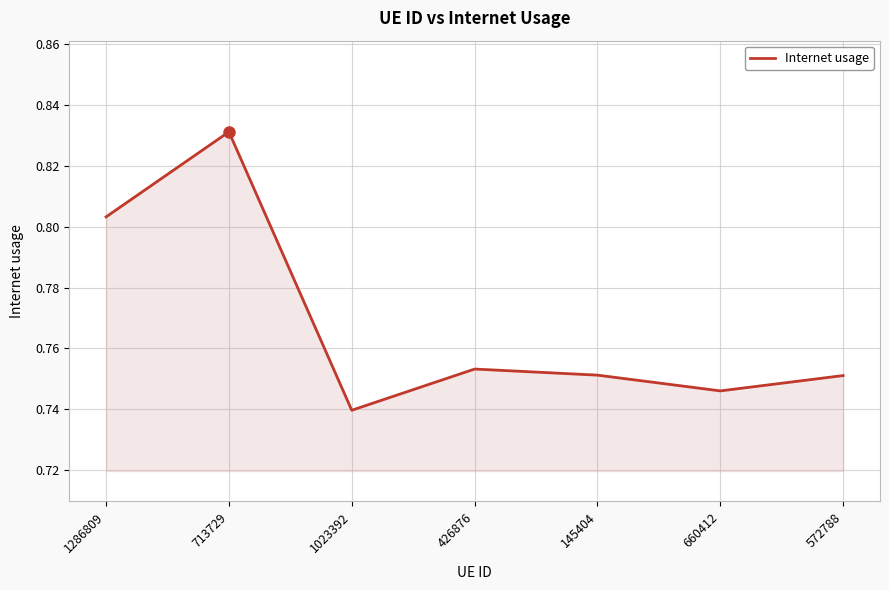

True or false: the data shows 1.0 at 145404.

False